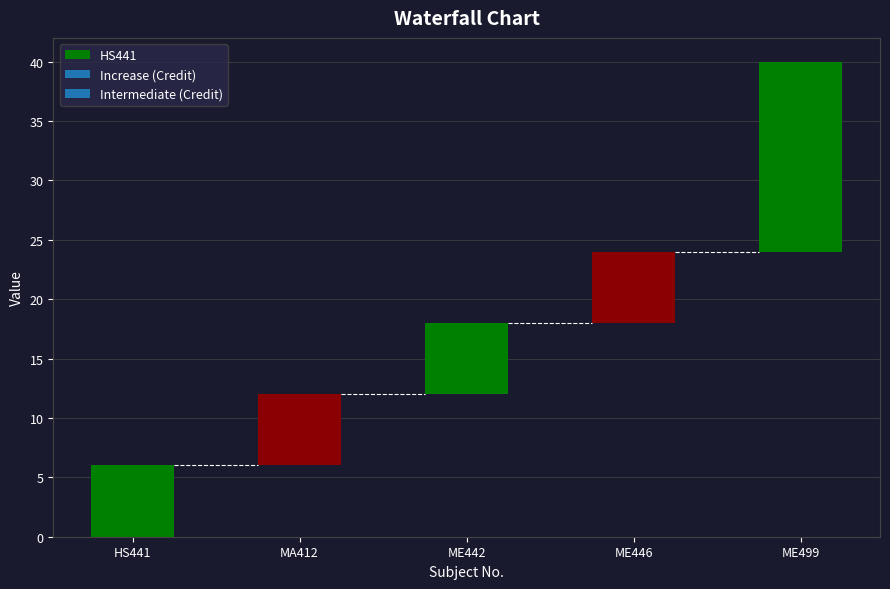

Reading left to right, transcribe all the data shown in this chart.

6	6	6	6	16